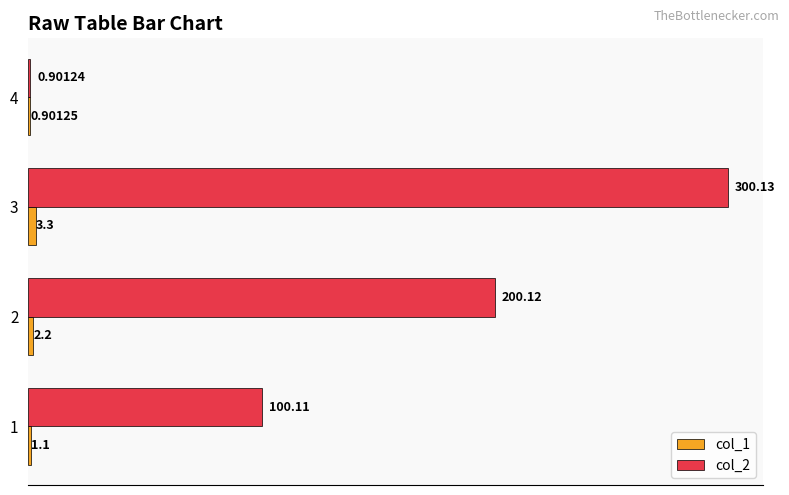

What is the sum of the col_1 values at 1 and 2?

3.3